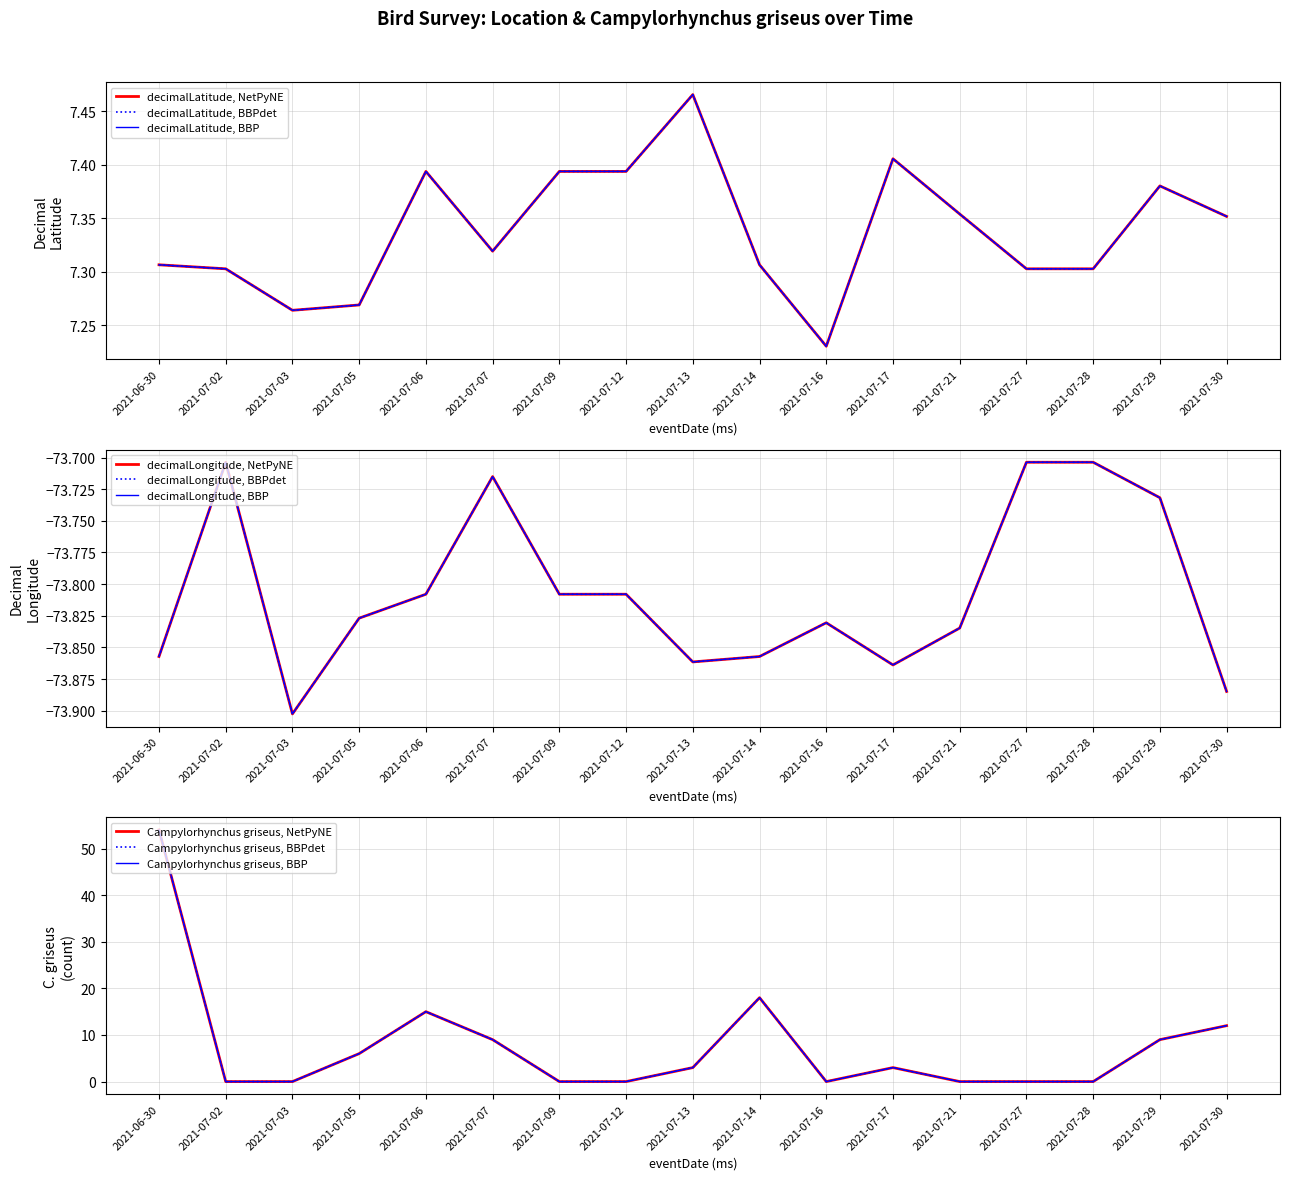

At which category is the sum across all series the highest?

2021-06-30